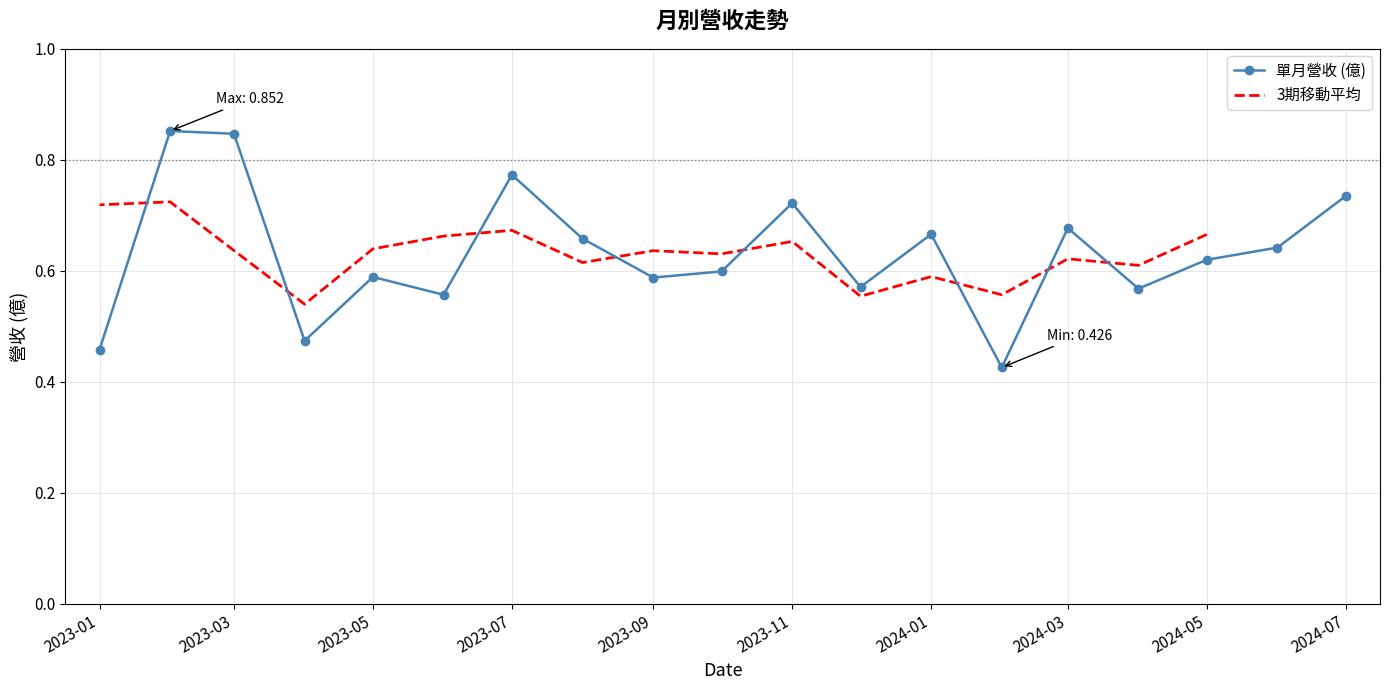

Is it true that 單月營收 (億) equals 0.8 at 2023-01?

False